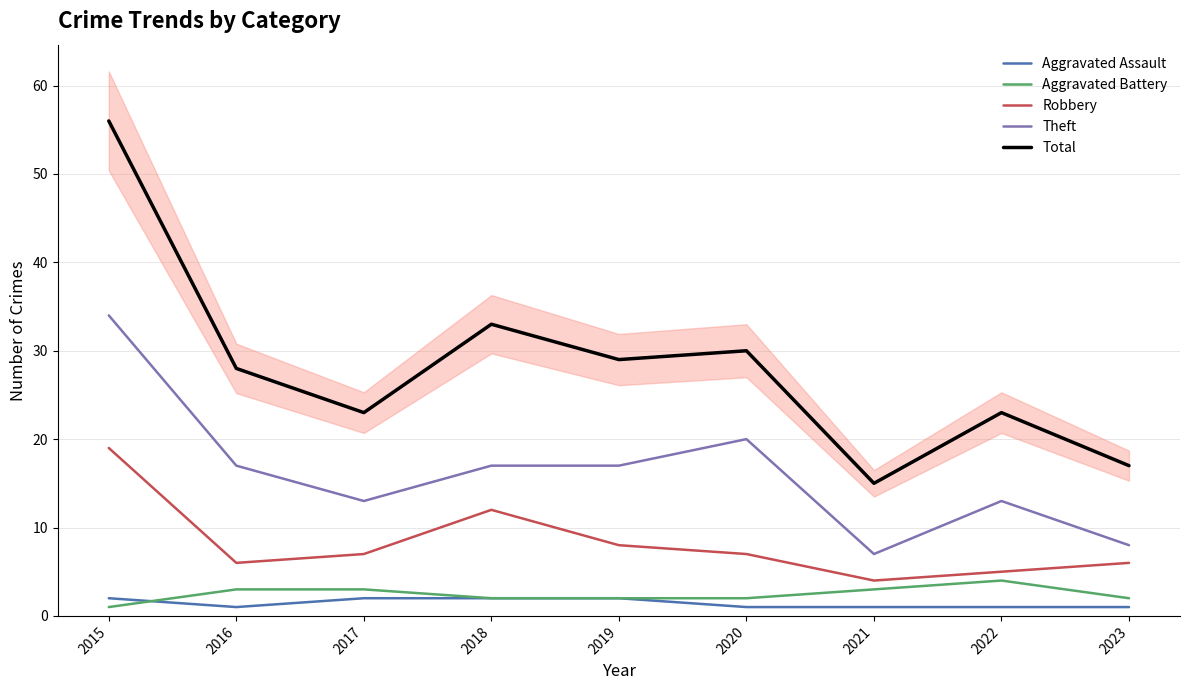

Is the value of Aggravated Assault at 2018 greater than the value of Robbery at 2017?

No